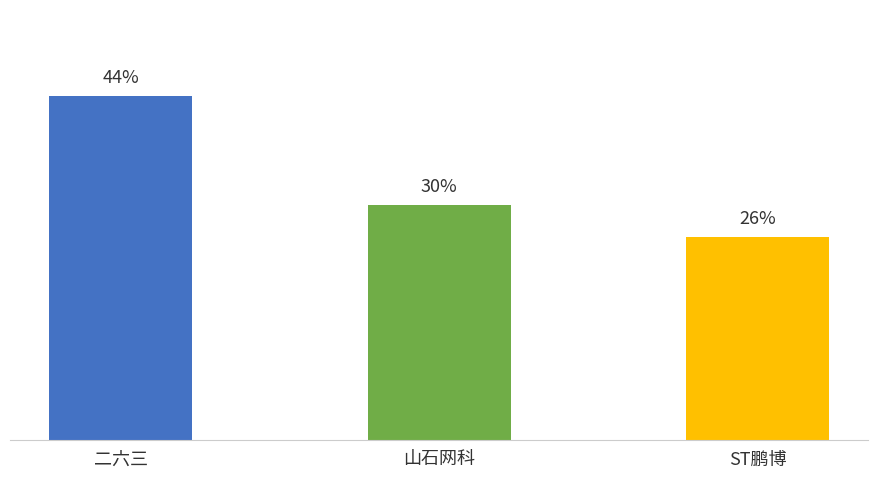

List the labels in order of value, largest first.

二六三, 山石网科, ST鹏博